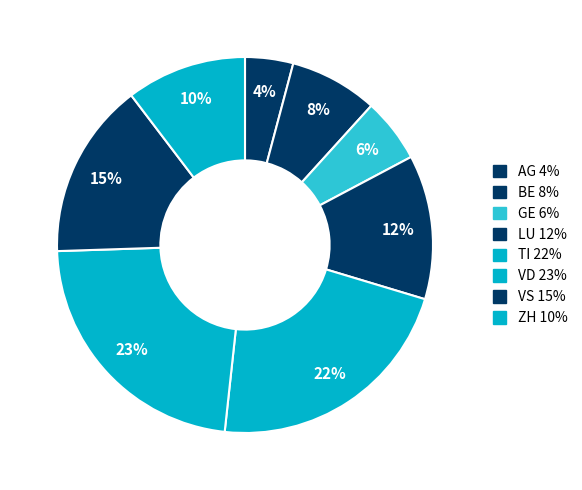

True or false: BE accounts for 18% of the total.

False